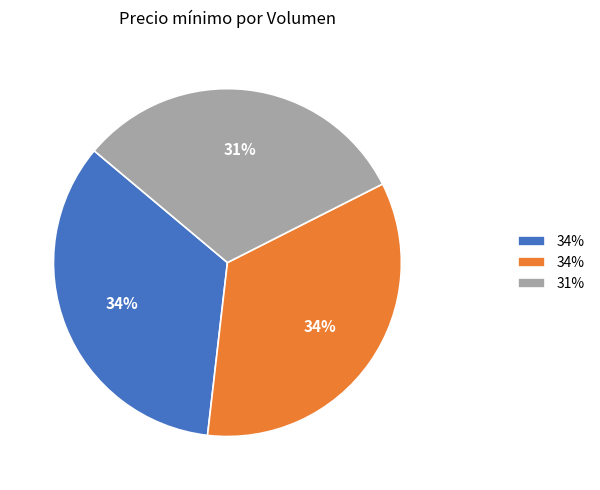

Is there a majority slice in this chart?

No